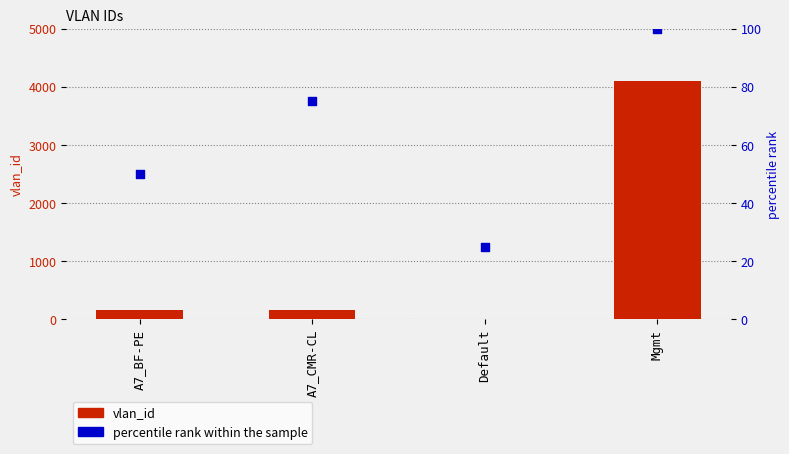

Which series reaches the minimum Y coordinate?

vlan_id